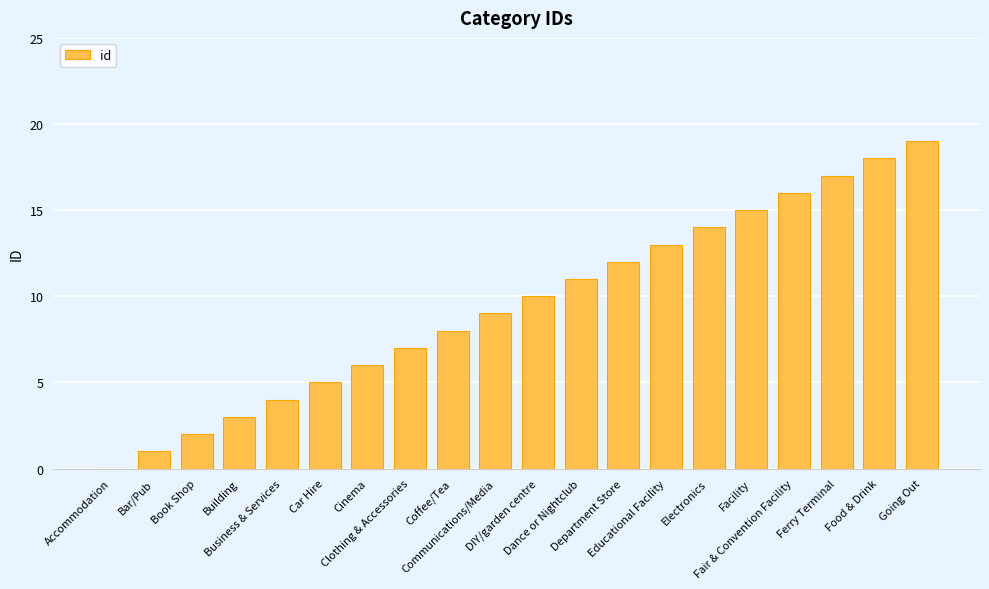

Is it true that the value at Fair & Convention Facility is 16?

True